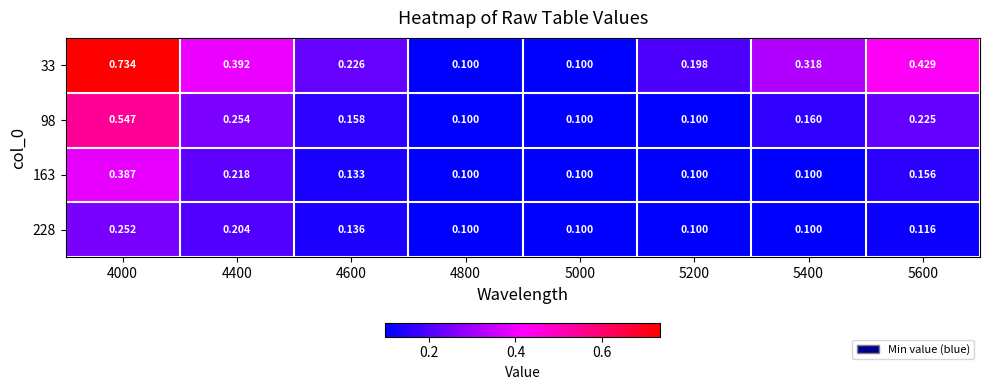

Is the value of 228 at 5200 greater than the value of 33 at 5600?

No